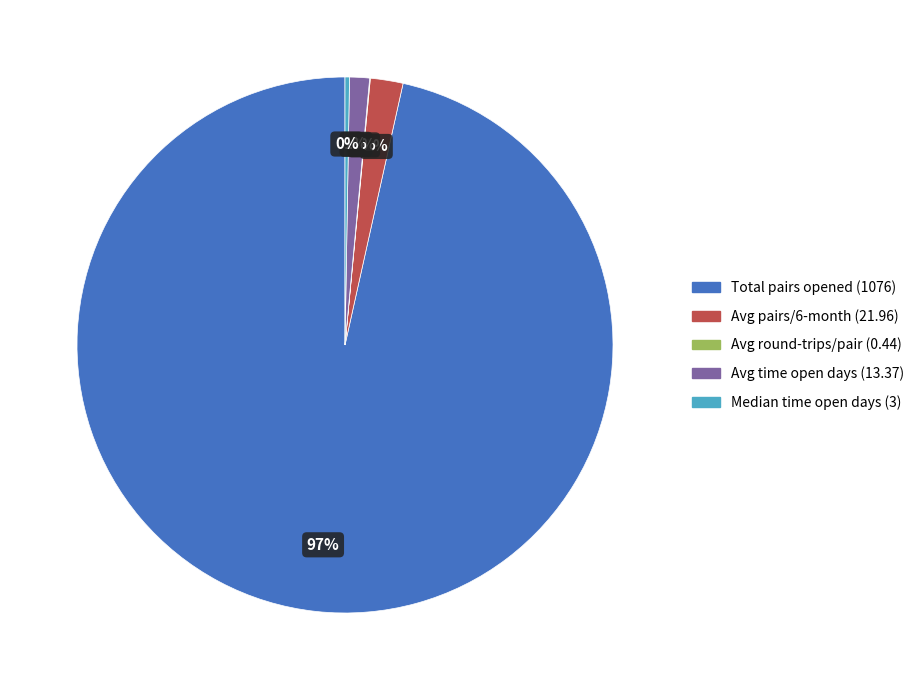

Do Avg pairs/6-month (21.96) and Avg time open days (13.37) together represent more than half of the pie?

No